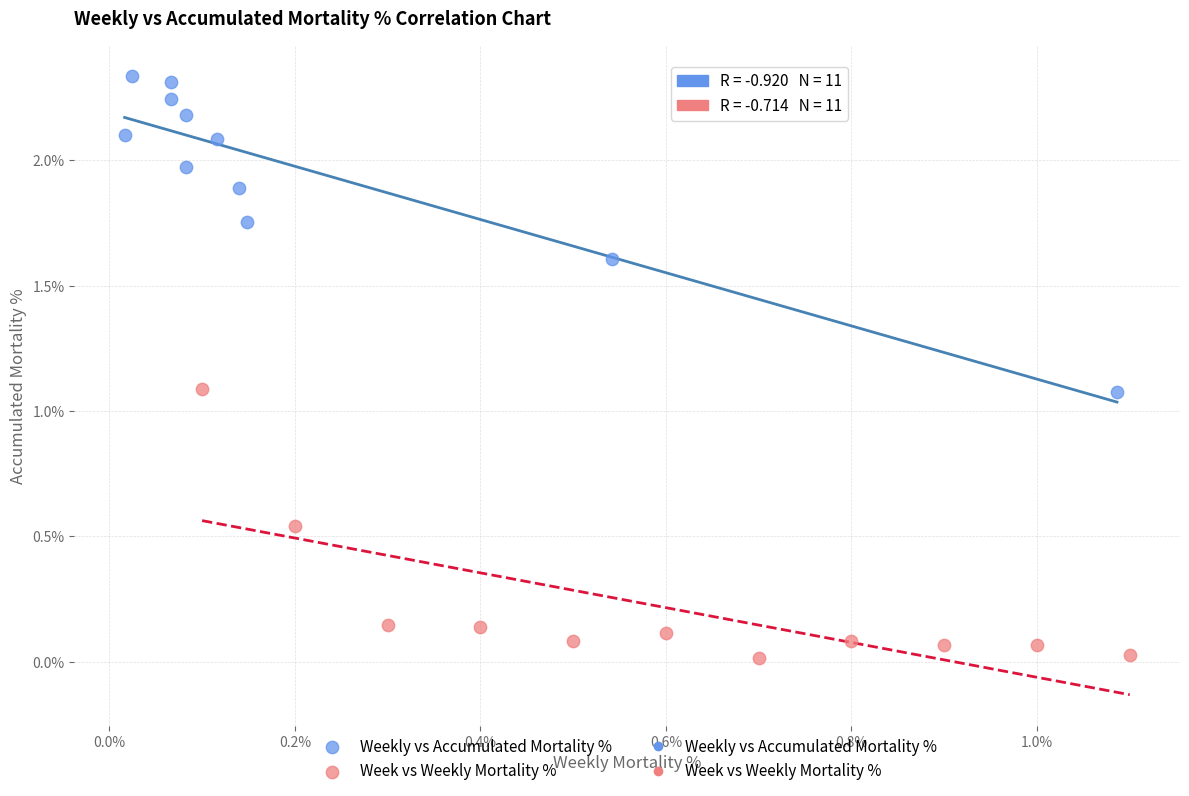

Which series reaches the maximum Y coordinate?

Weekly vs Accumulated Mortality %